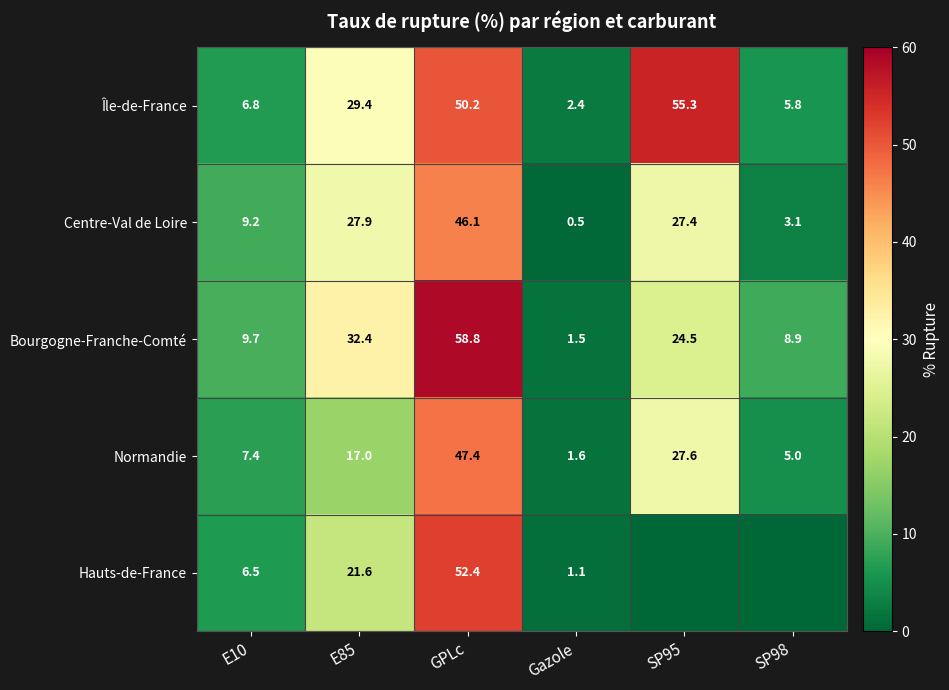

Rank the series at E85 from lowest to highest value.

Normandie, Hauts-de-France, Centre-Val de Loire, Île-de-France, Bourgogne-Franche-Comté